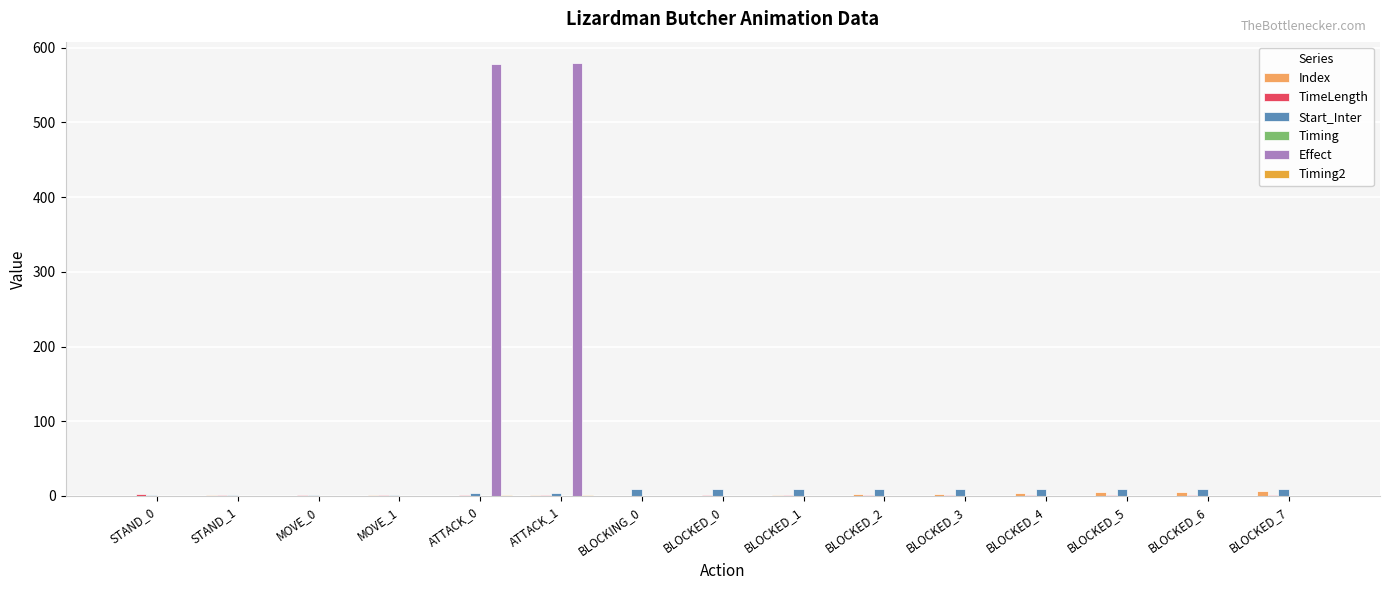

What is the sum of all Effect values?

1157.0